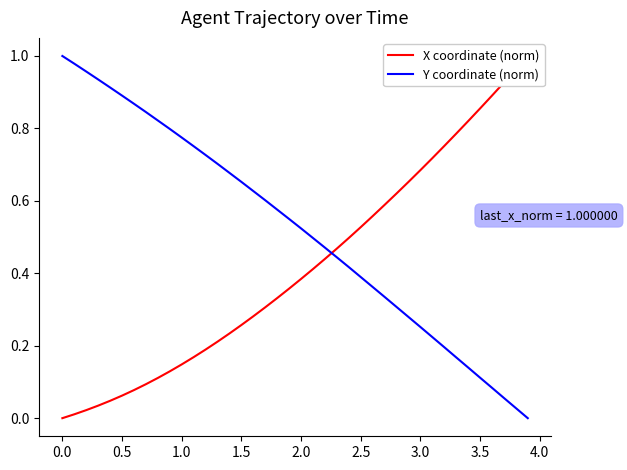

True or false: X coordinate (norm) and Y coordinate (norm) cross at least once.

True